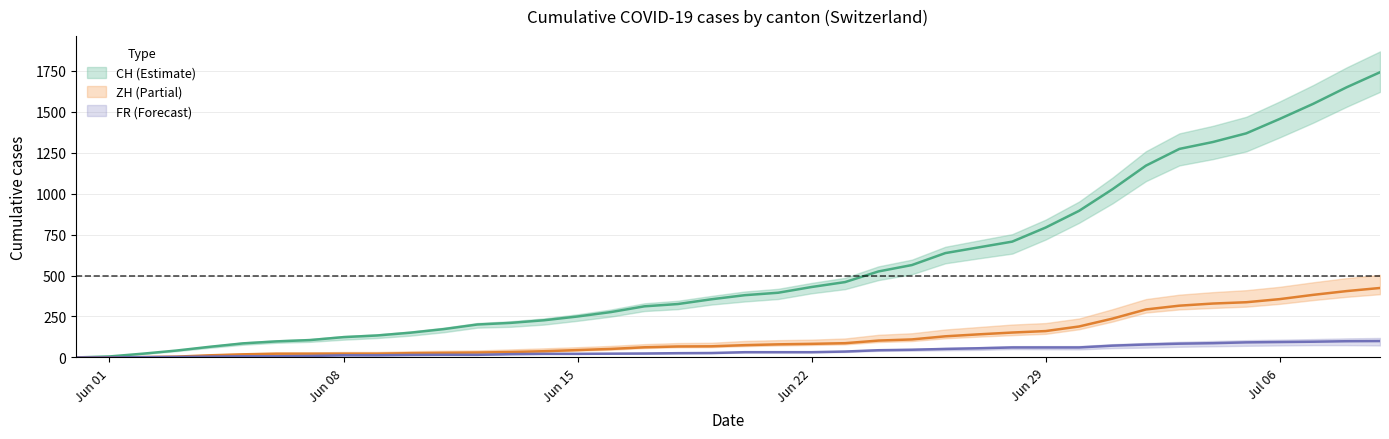

How many values in the CH series exceed 380?

19